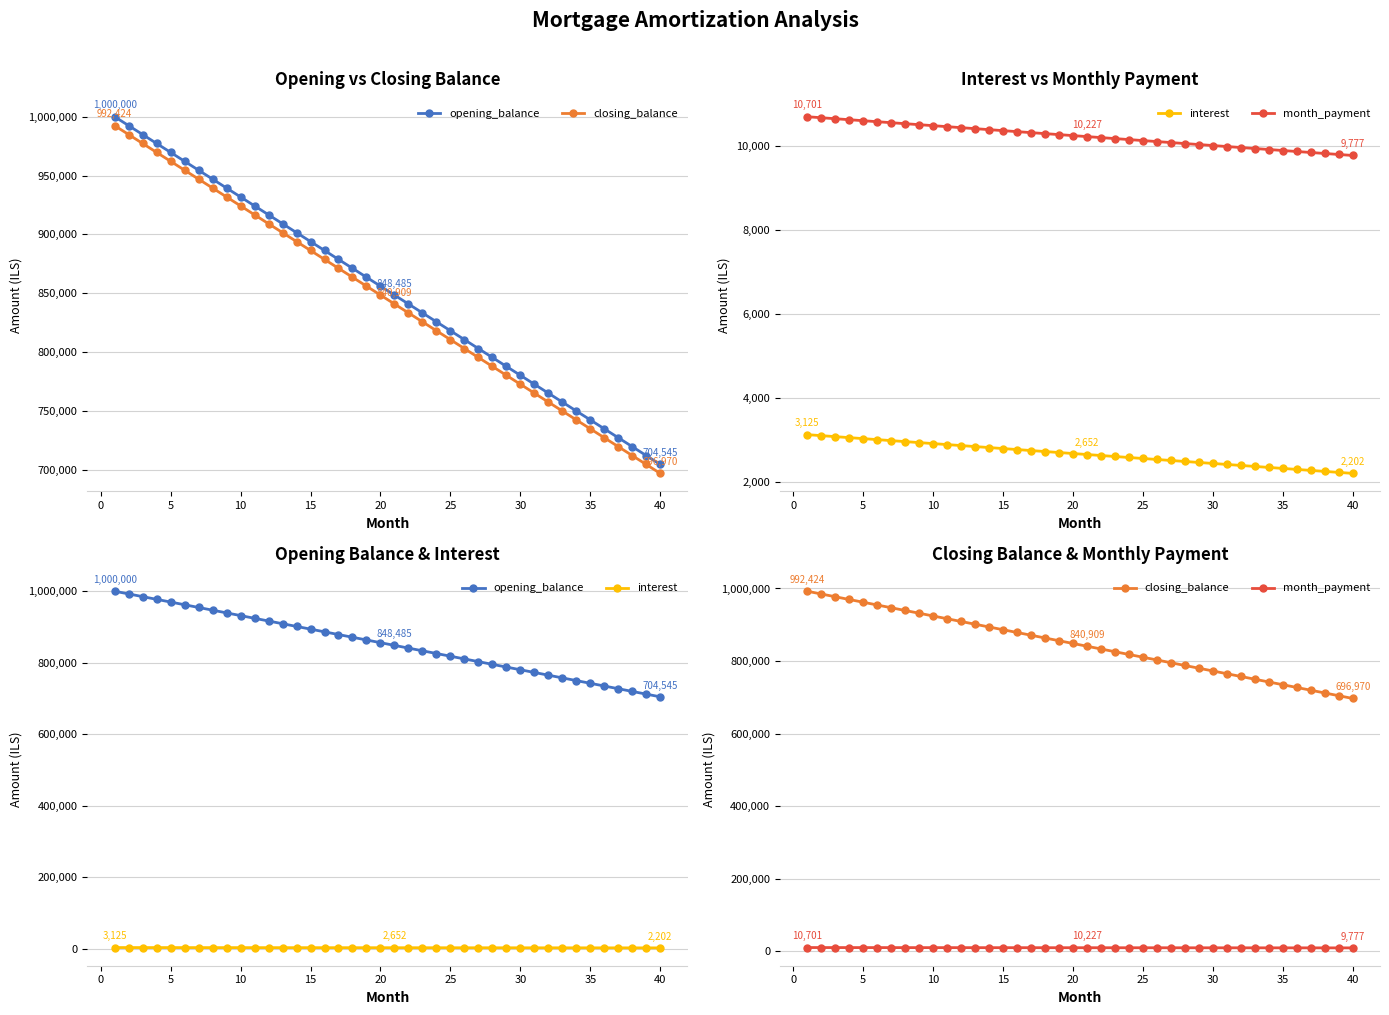

Does the chart have visible grid lines?

Yes